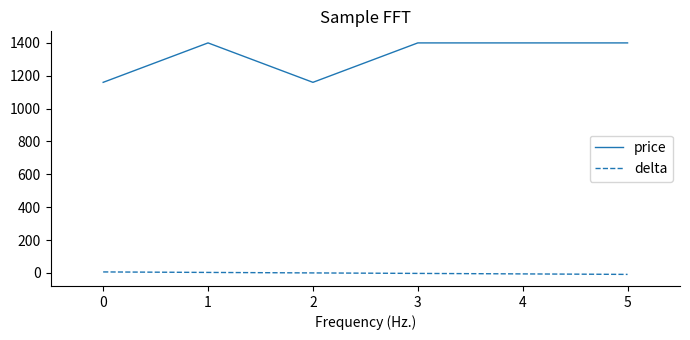

Which series has the largest range (max minus min)?

price